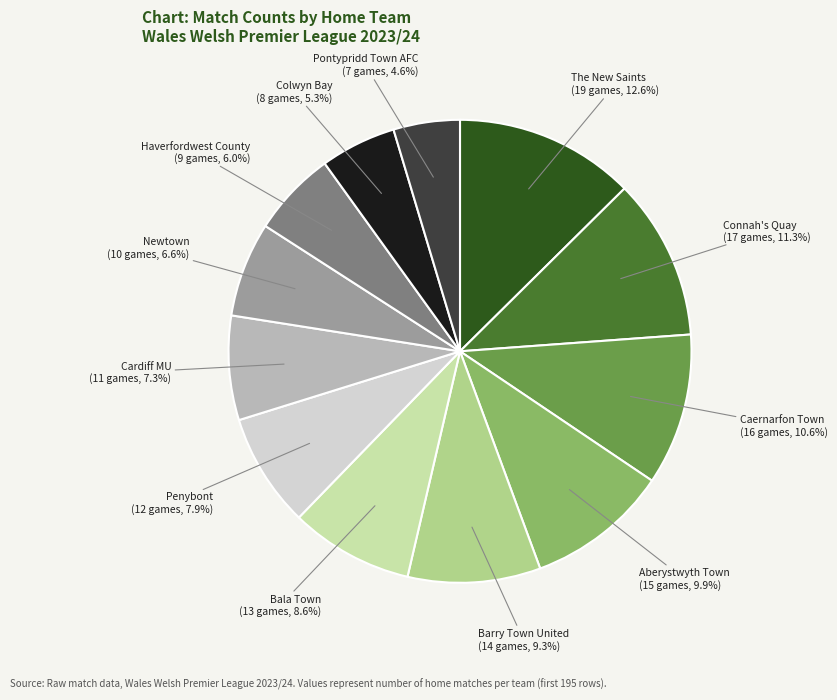

To the nearest percent, what percentage of the pie is Connah's Quay?

11%